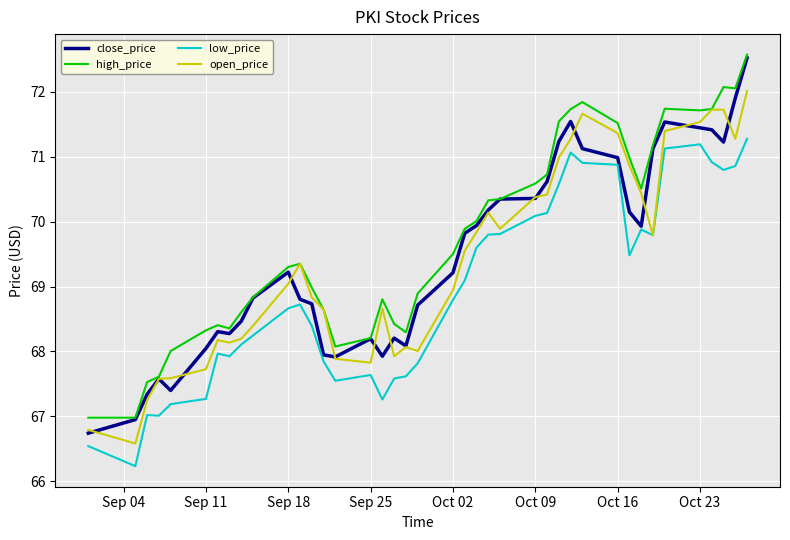

Which series has the largest total across all categories?

high_price